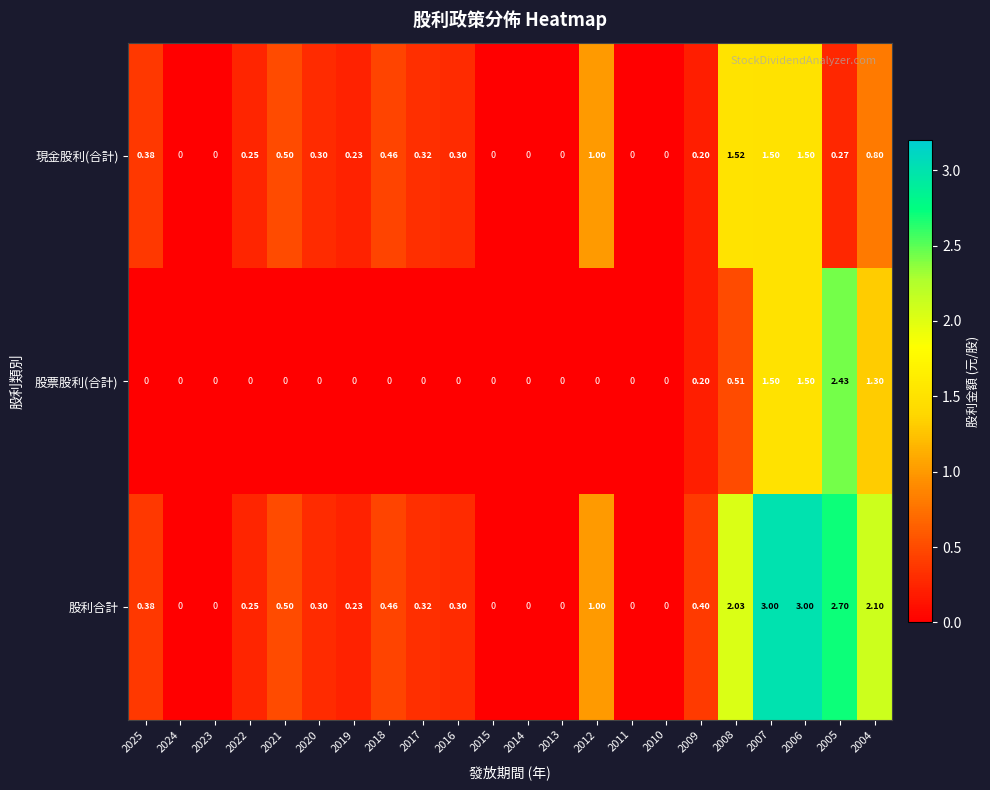

Rank the series by their average value, from highest to lowest.

股利合計, 現金股利(合計), 股票股利(合計)